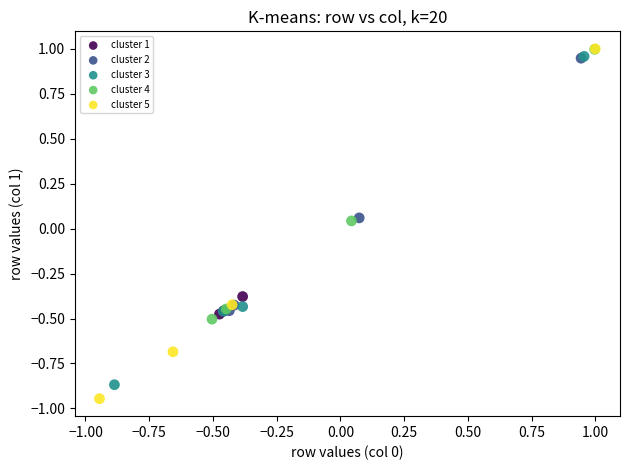

Which series has the largest Y range (max minus min)?

cluster 5